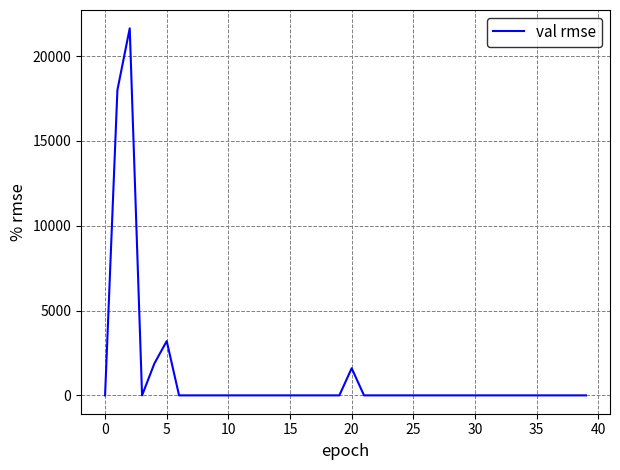

How many categories are shown in the chart?

40